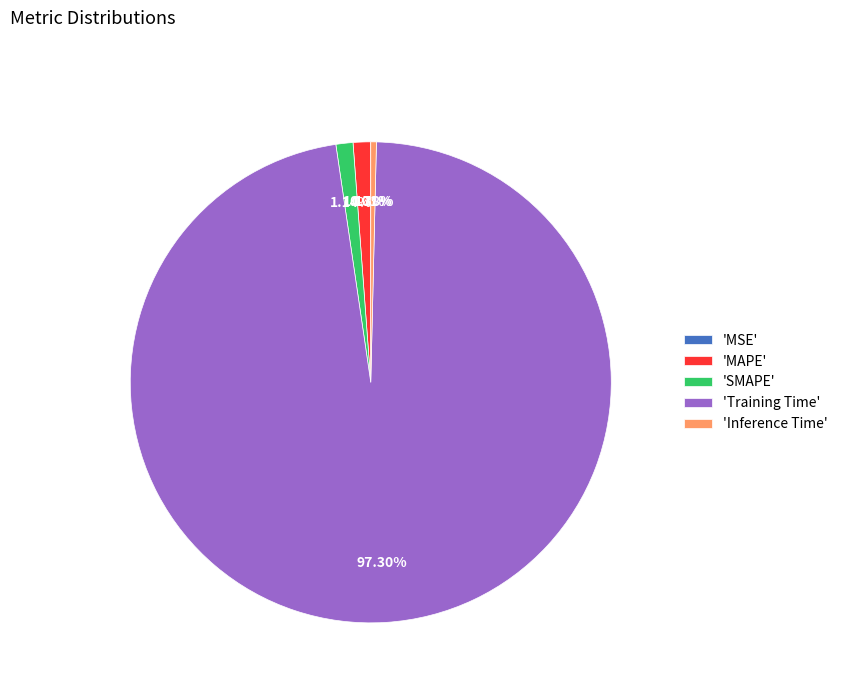

Which slice is the largest?

'Training Time'